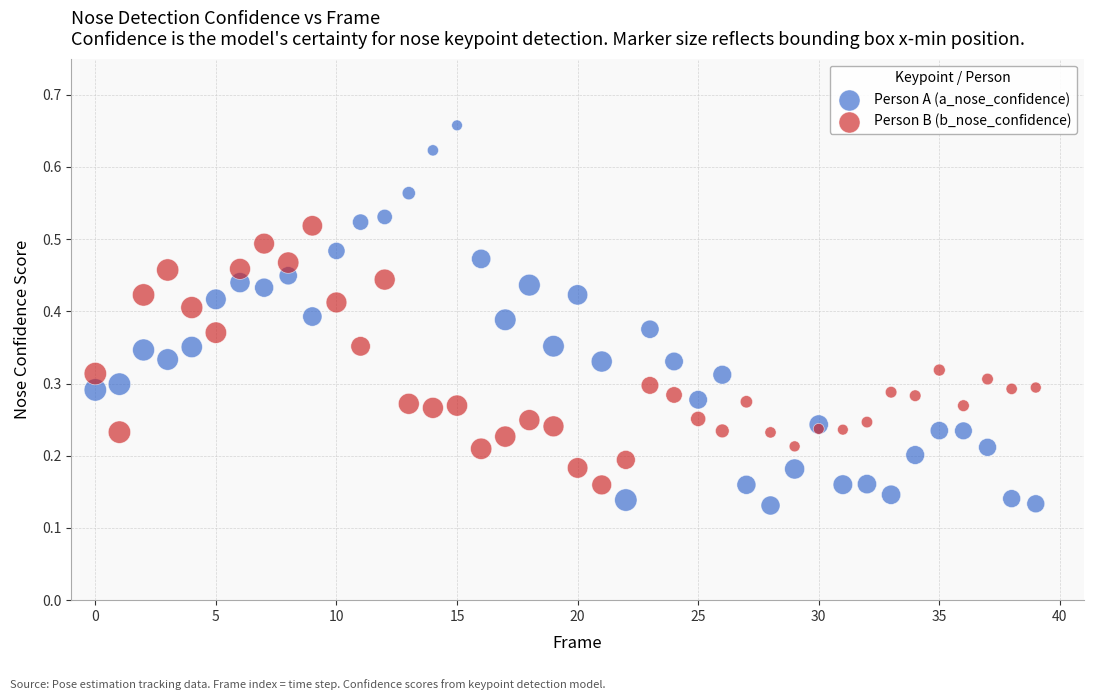

Which series has the largest Y range (max minus min)?

Person A (a_nose_confidence)